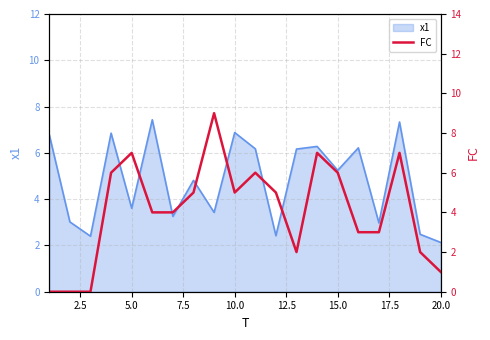

What is the lowest value of the x1 series?

2.1